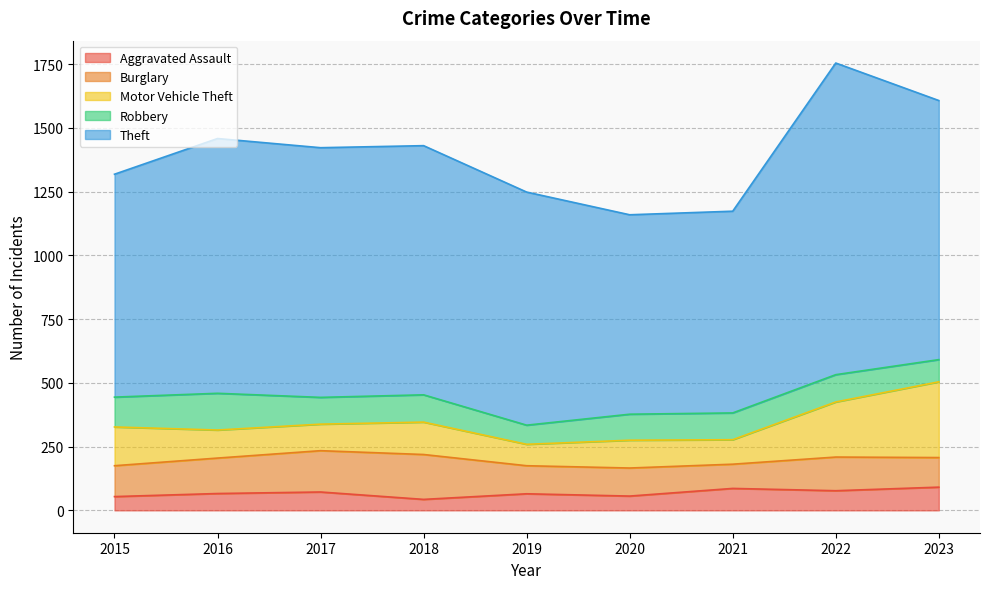

How many data points in Theft are less than 977?

4